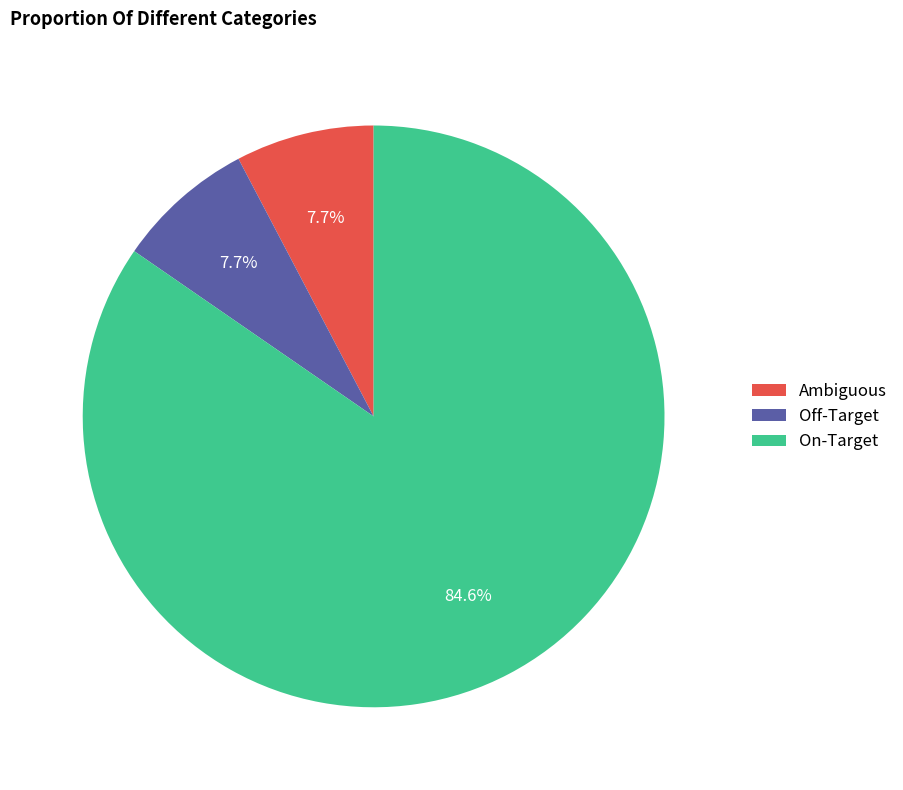

What portion of the pie excludes On-Target?

15.4%